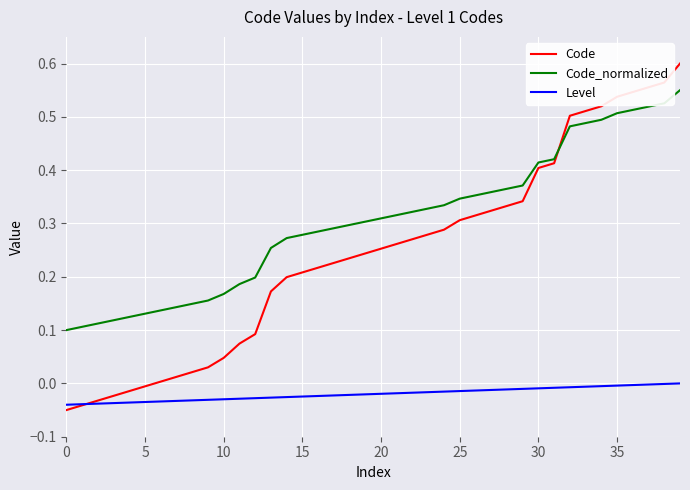

What are all the series names shown in the legend?

Code, Code_normalized, Level